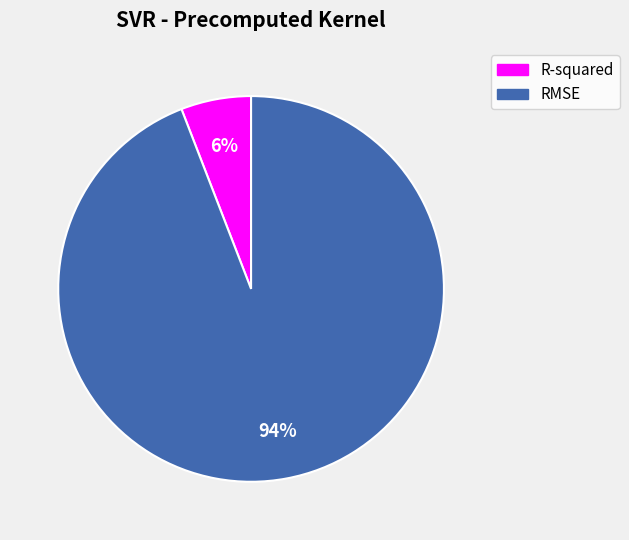

True or false: RMSE accounts for 99% of the total.

False